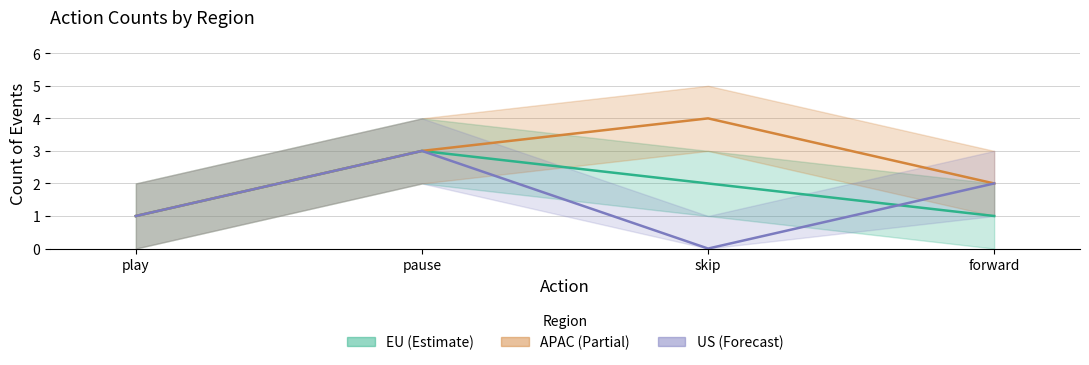

Rank the series at pause from lowest to highest value.

EU, APAC, US